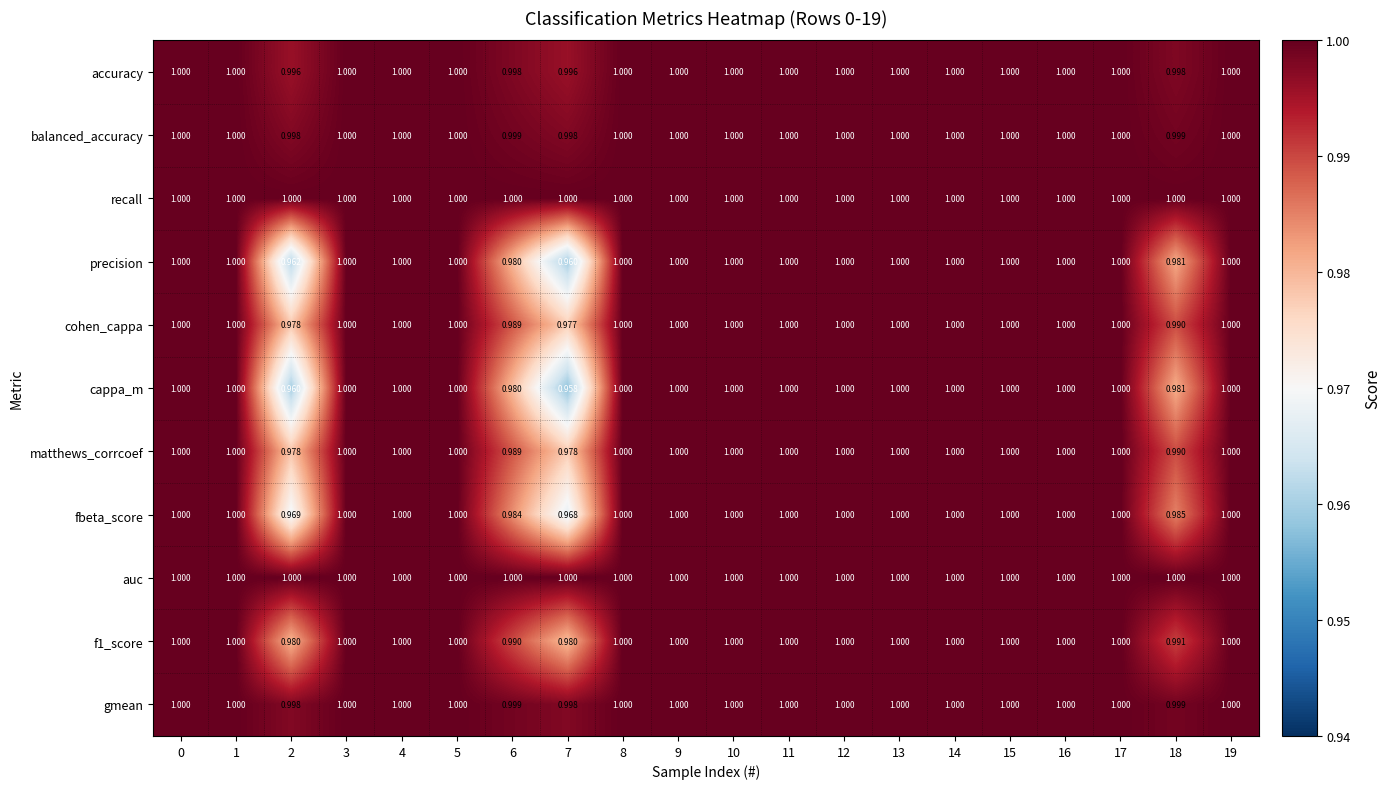

Which series has the widest spread of values?

cappa_m